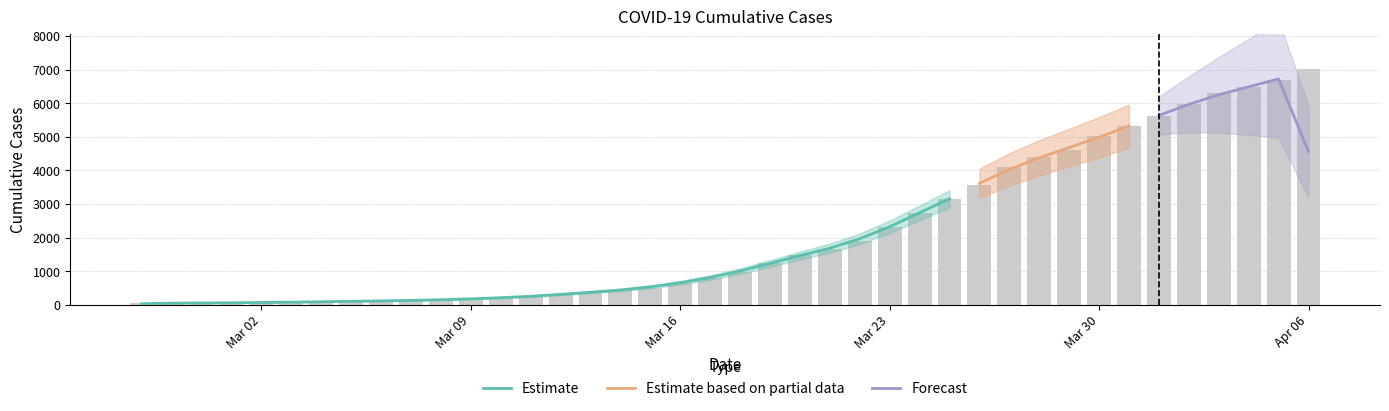

What is the label of the 25th bar from the right?

2020-03-13